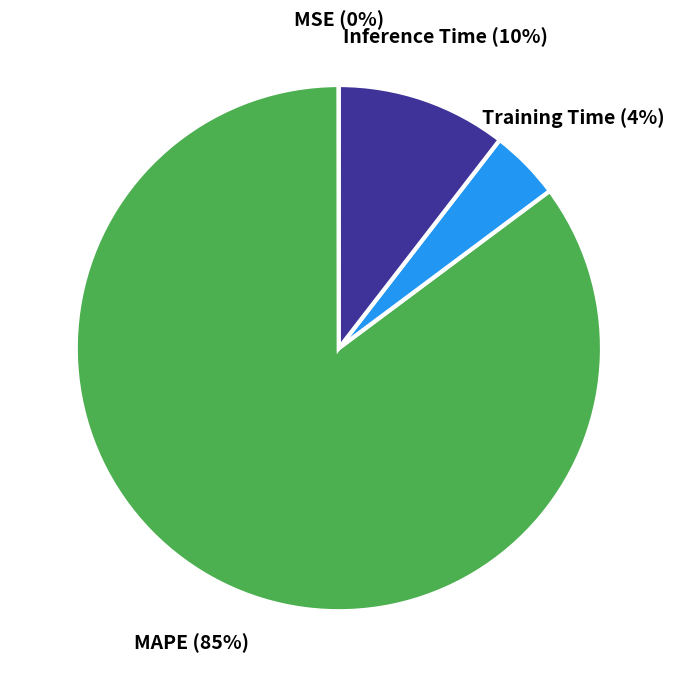

To the nearest percent, what percentage of the pie is Training Time?

4%